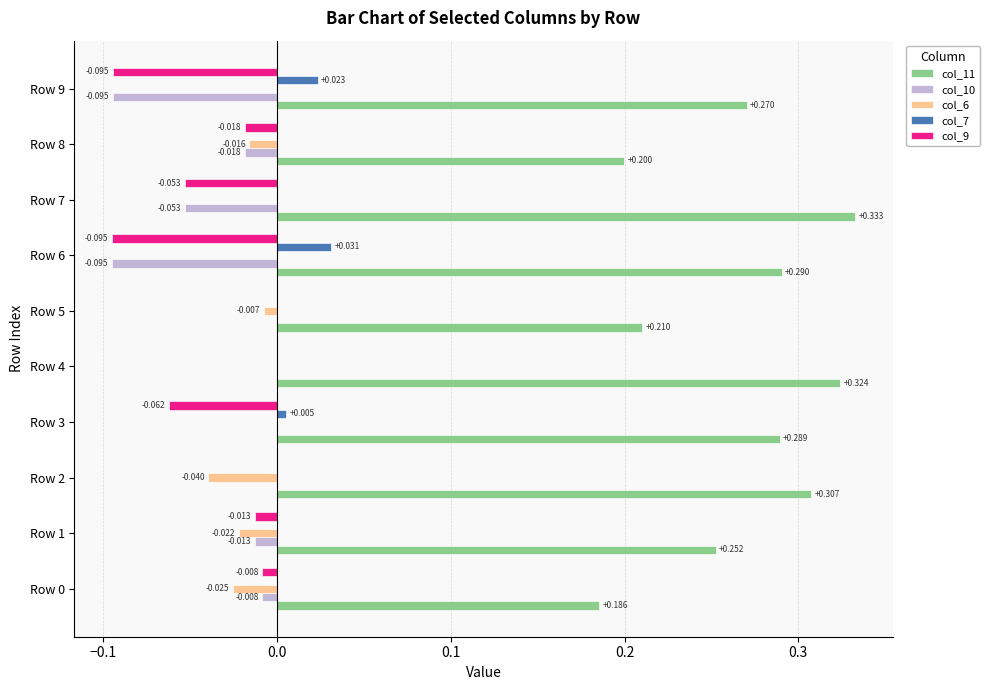

Is the value of col_7 at Row 7 greater than the value of col_10 at Row 9?

Yes